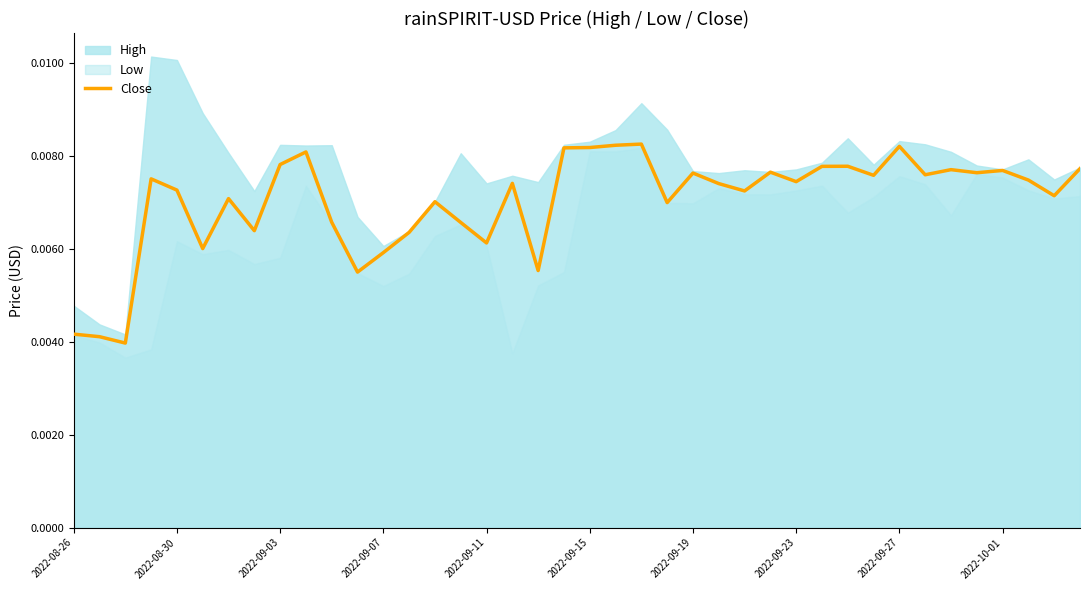

True or false: the data shows 0.0 at 22.

True